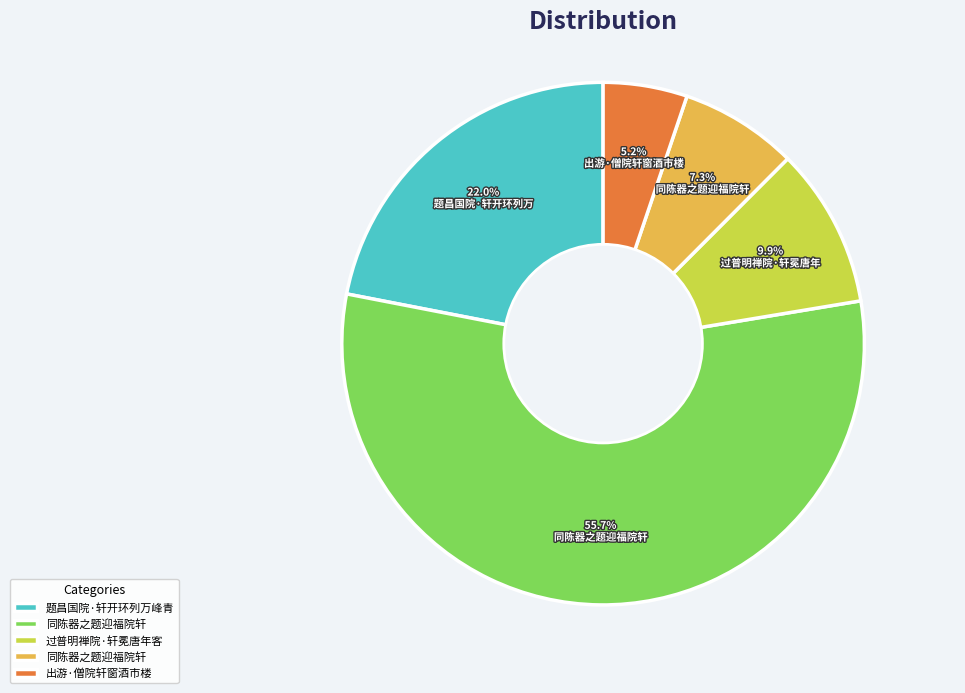

To the nearest percent, what is the average slice percentage?

20%